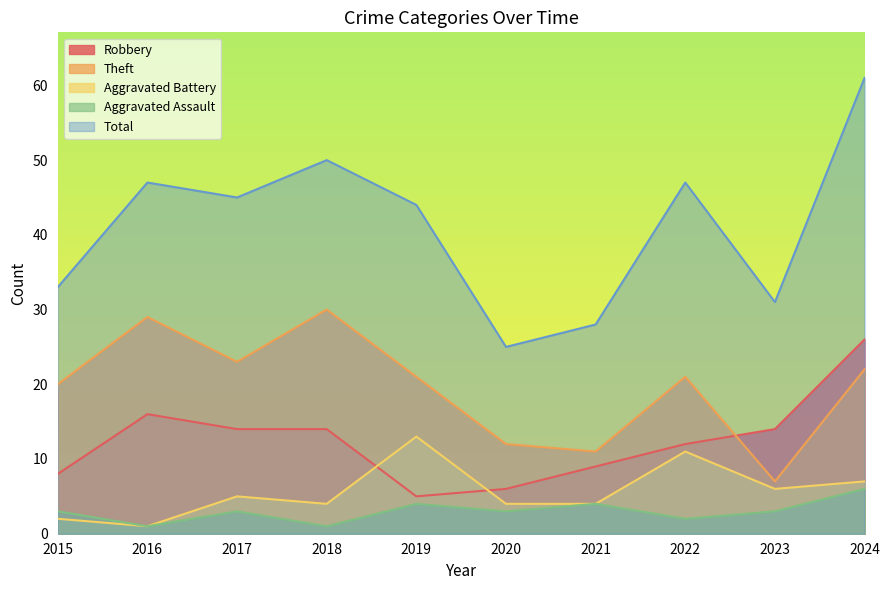

True or false: Aggravated Assault and Aggravated Battery cross at least once.

False